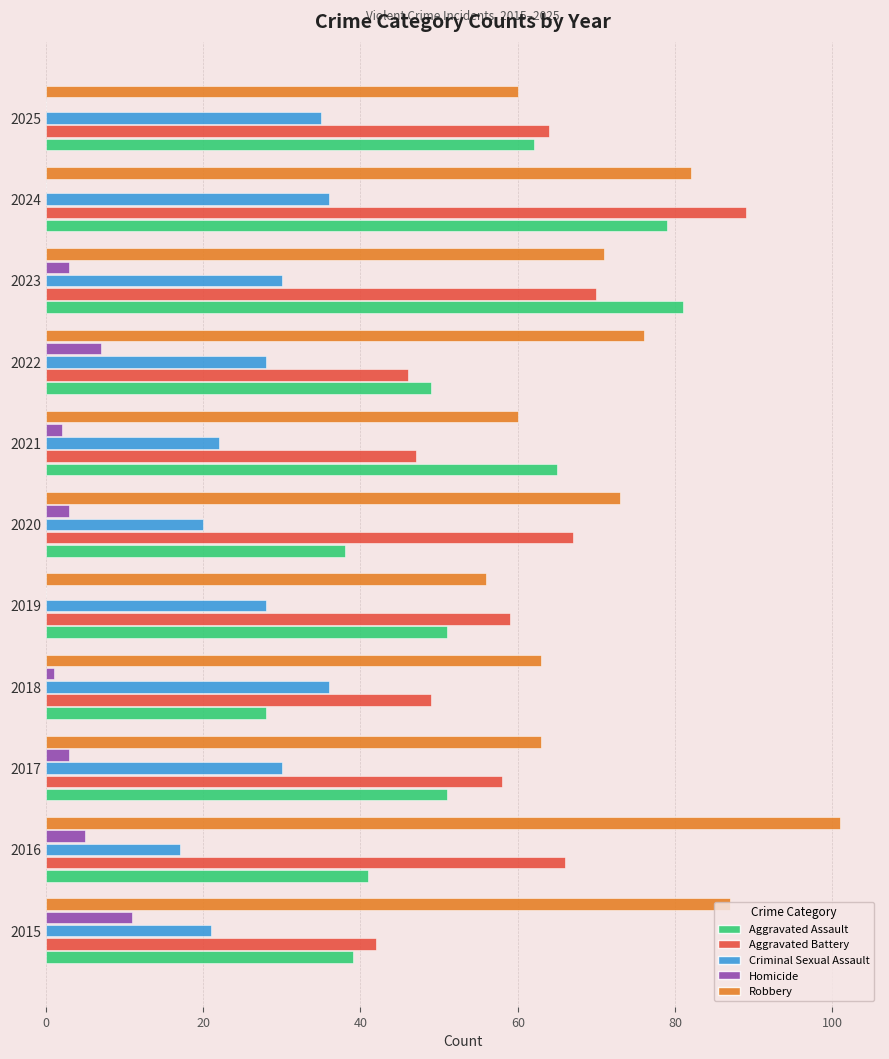

The value of Aggravated Battery at 2025 is 25. True or false?

False